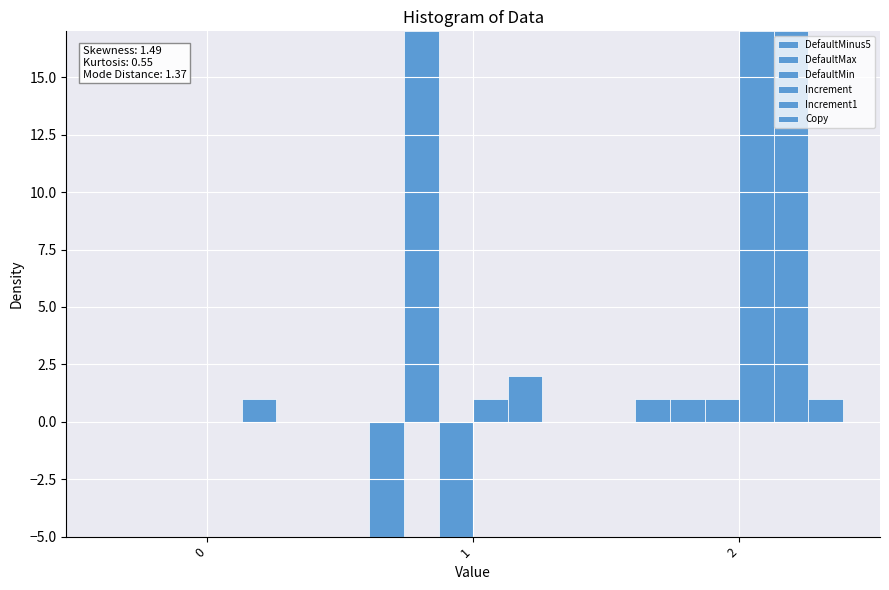

How many values in the DefaultMinus5 series exceed 0?

1